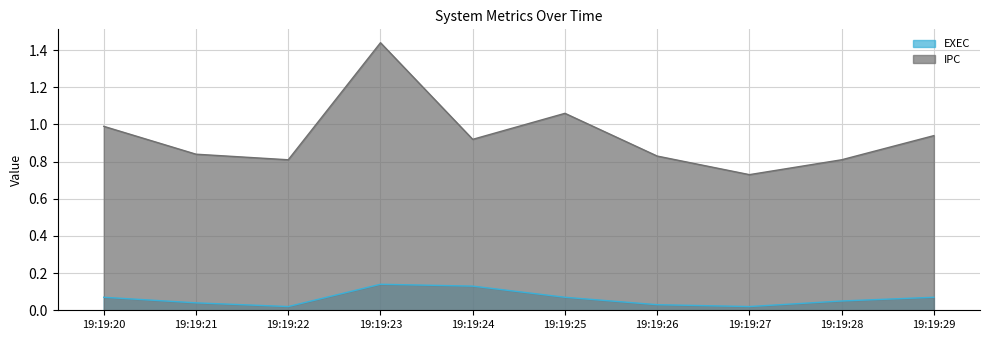

Reading left to right, transcribe all the data shown in this chart.

EXEC: 0.1	0.0	0.0	0.1	0.1	0.1	0.0	0.0	0.1	0.1
IPC: 1.0	0.8	0.8	1.4	0.9	1.1	0.8	0.7	0.8	0.9